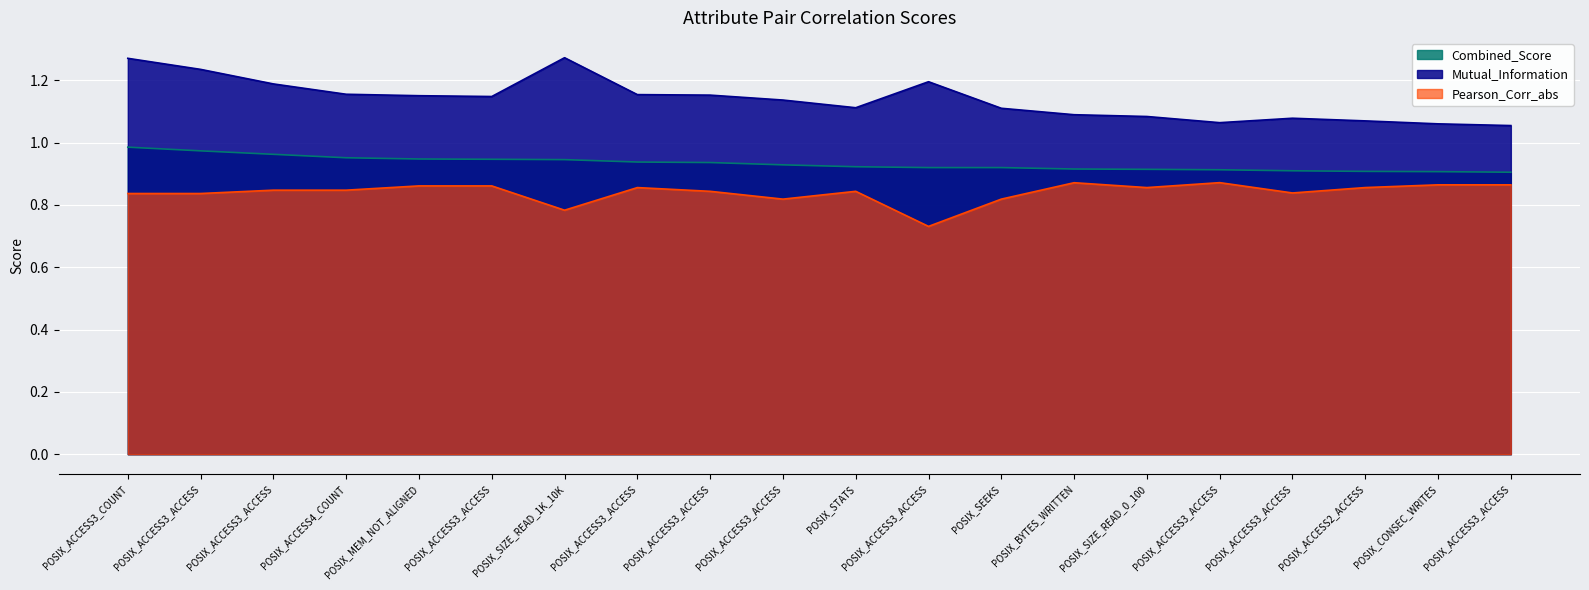

Which series has the largest total across all categories?

Mutual_Information